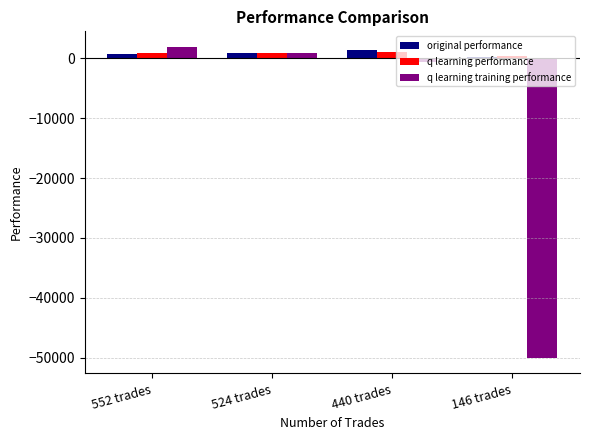

At which label does q learning performance first exceed 917?

524 trades